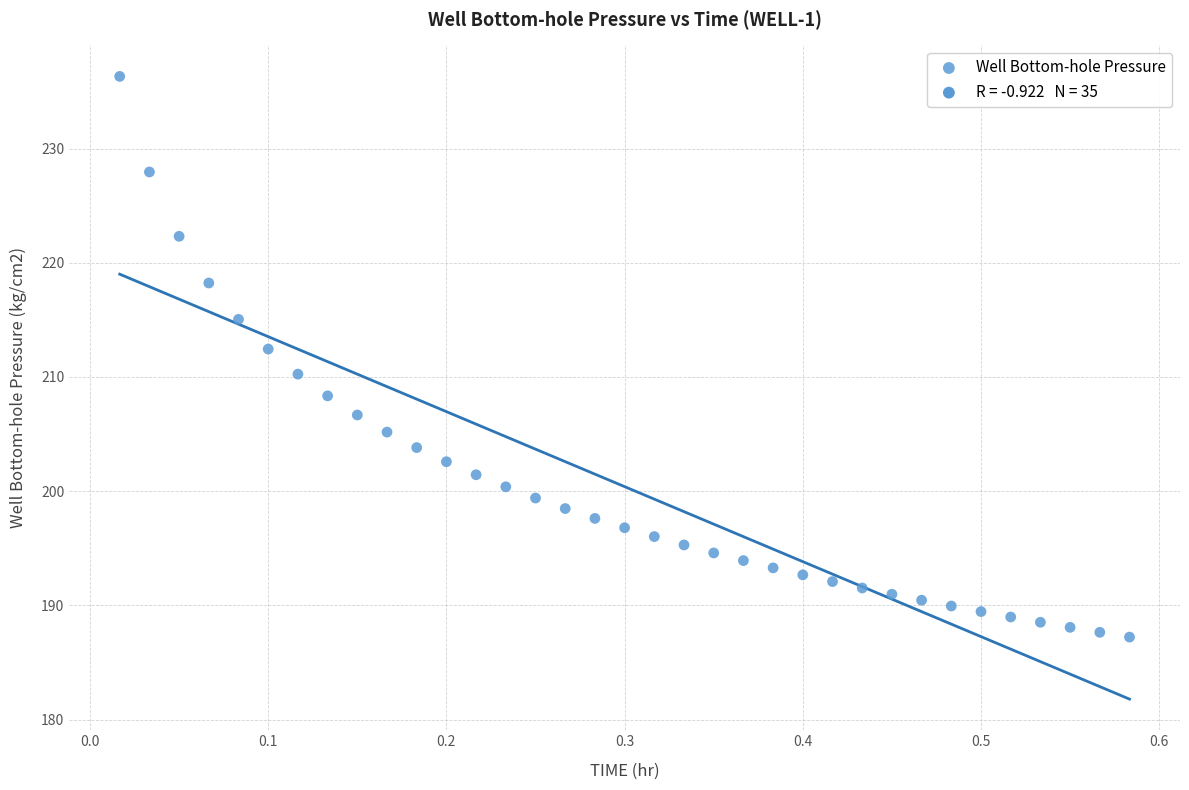

What is the range of X values (max minus min)?

0.6